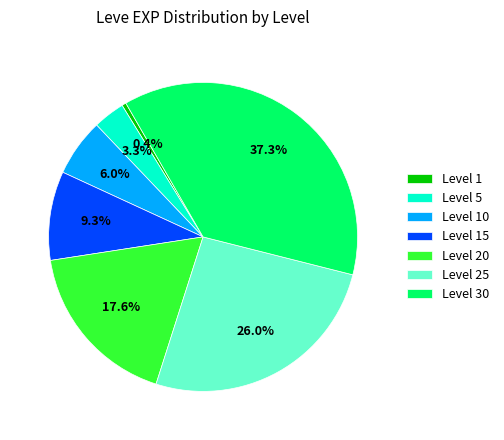

Rank the categories by value from highest to lowest.

Level 30, Level 25, Level 20, Level 15, Level 10, Level 5, Level 1